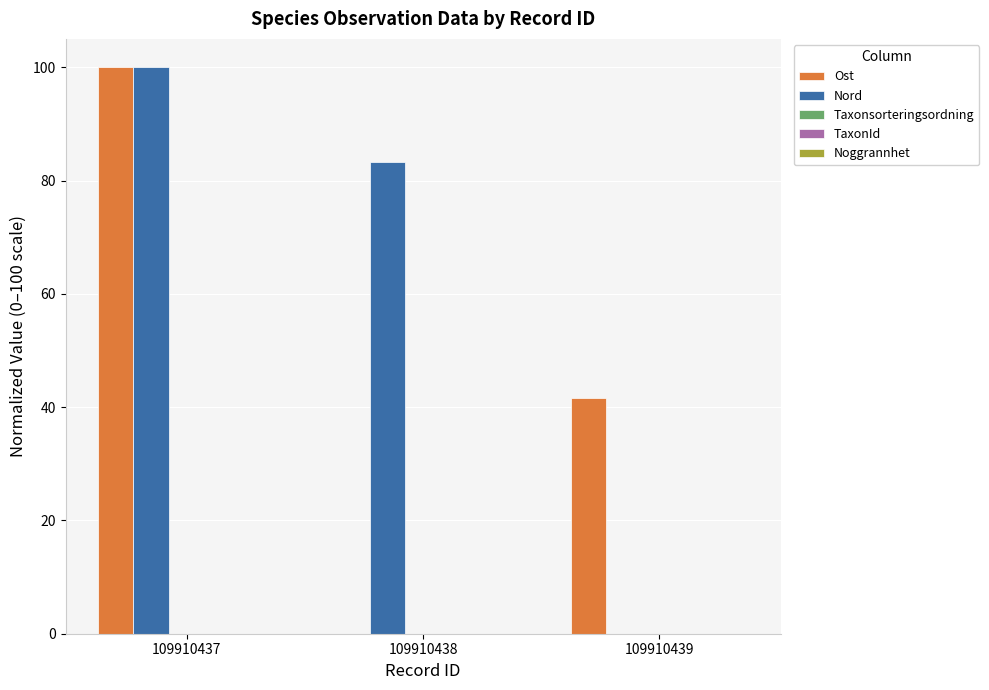

Which series changed the most between 109910437 and 109910438?

Ost